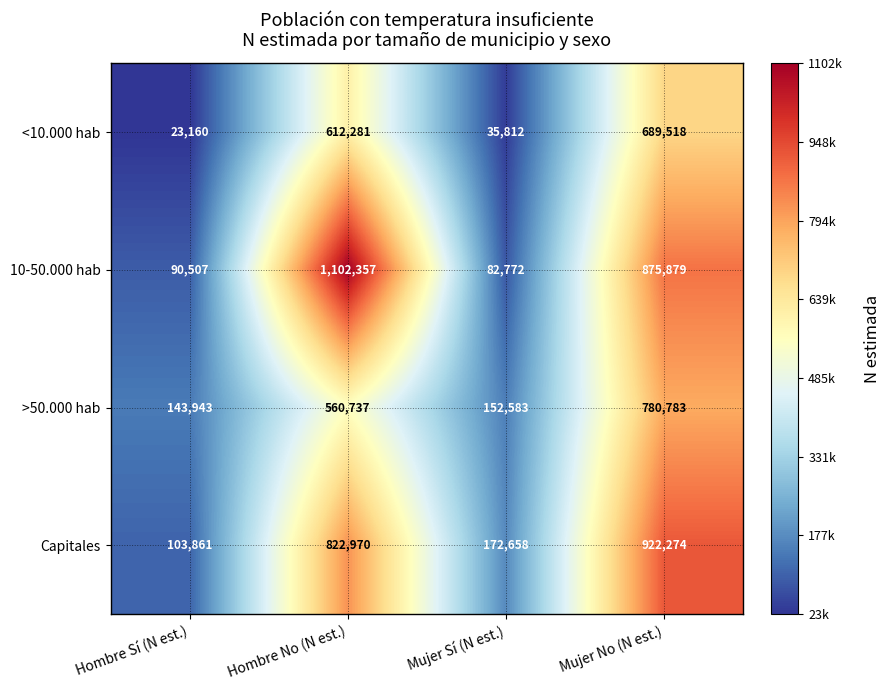

How many distinct data groups are displayed?

4